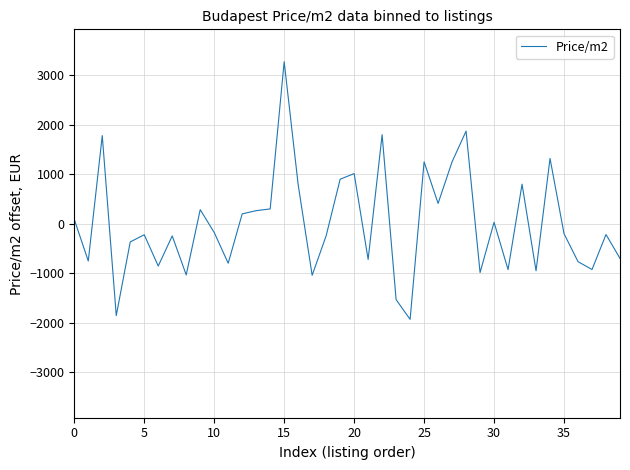

What is the difference between the maximum and minimum values?

5207.1